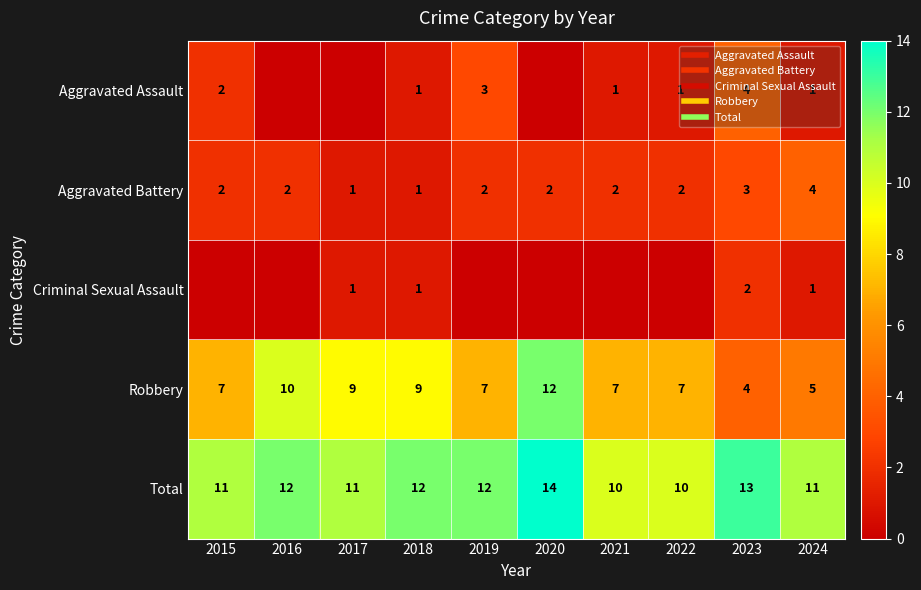

At 2023, list the series in order from largest to smallest.

Total, Aggravated Assault, Robbery, Aggravated Battery, Criminal Sexual Assault